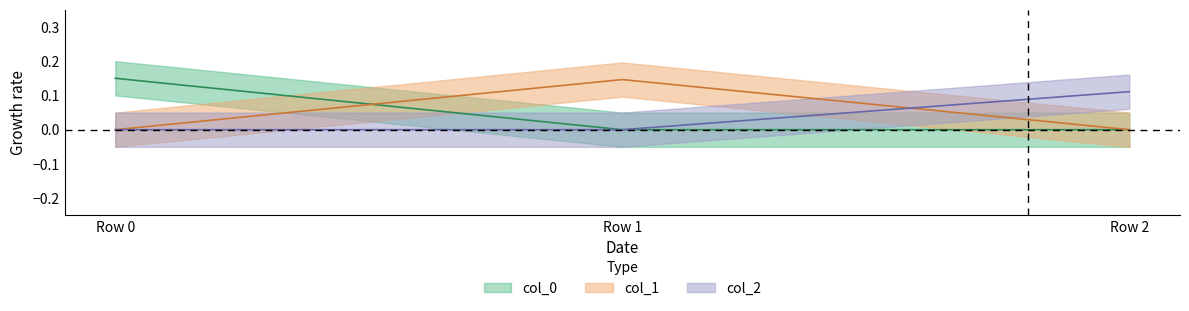

What are all the series names shown in the legend?

col_0, col_1, col_2